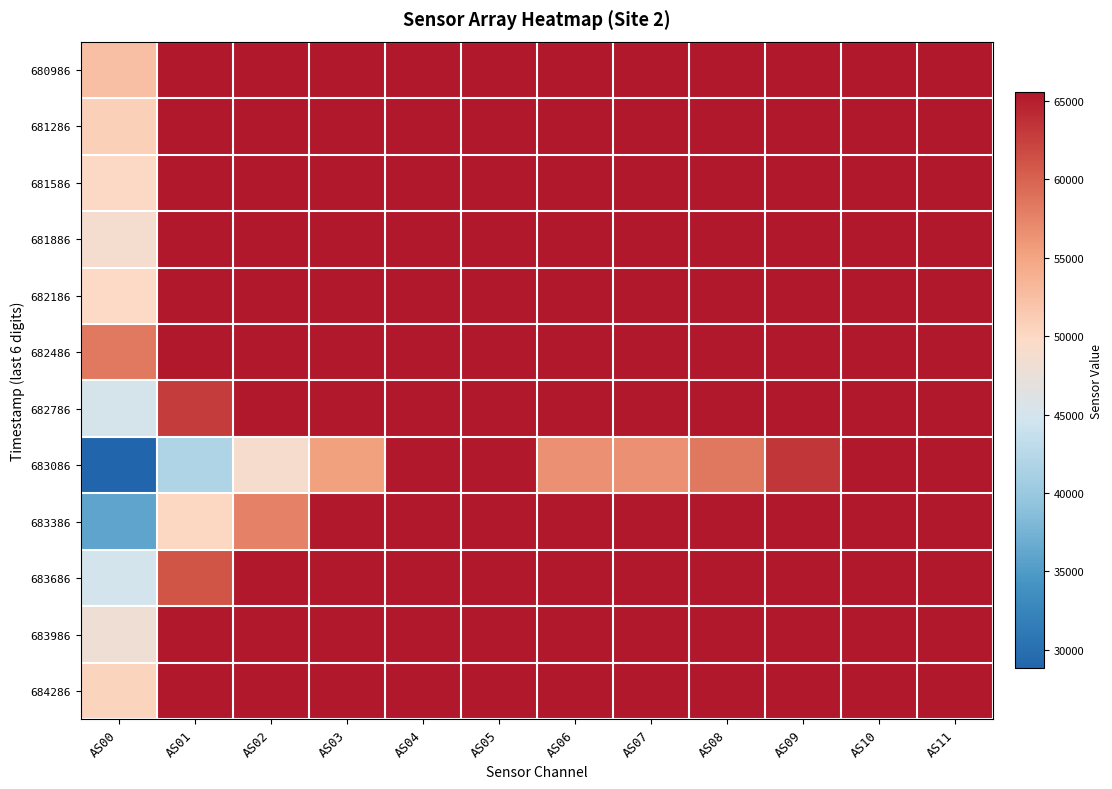

Rank the series at AS04 from lowest to highest value.

680986, 681286, 681586, 681886, 682186, 682486, 682786, 683086, 683386, 683686, 683986, 684286